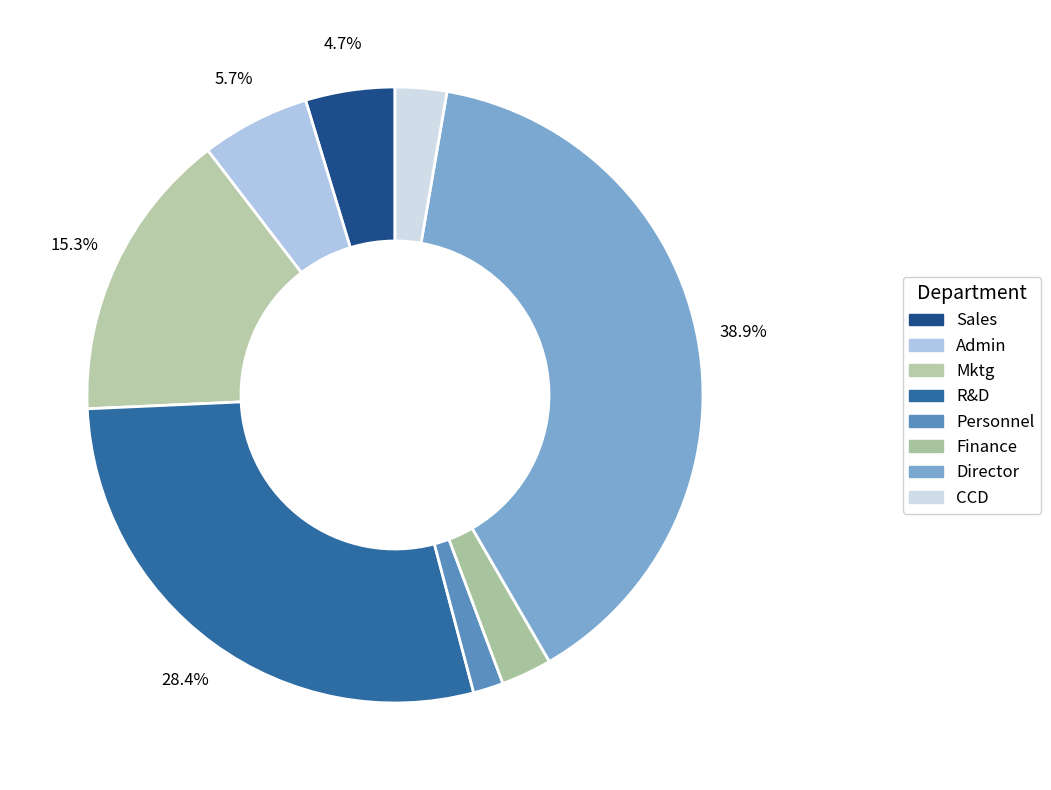

What is the smallest slice in the pie chart?

Personnel